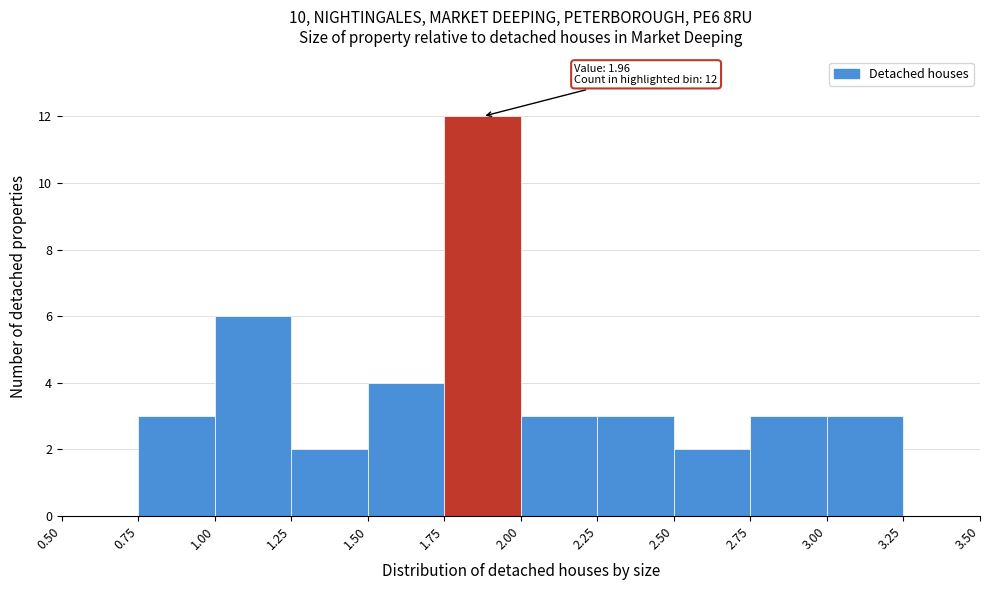

Over which range of the x-axis is the bar tallest?

1.75 to 2.00